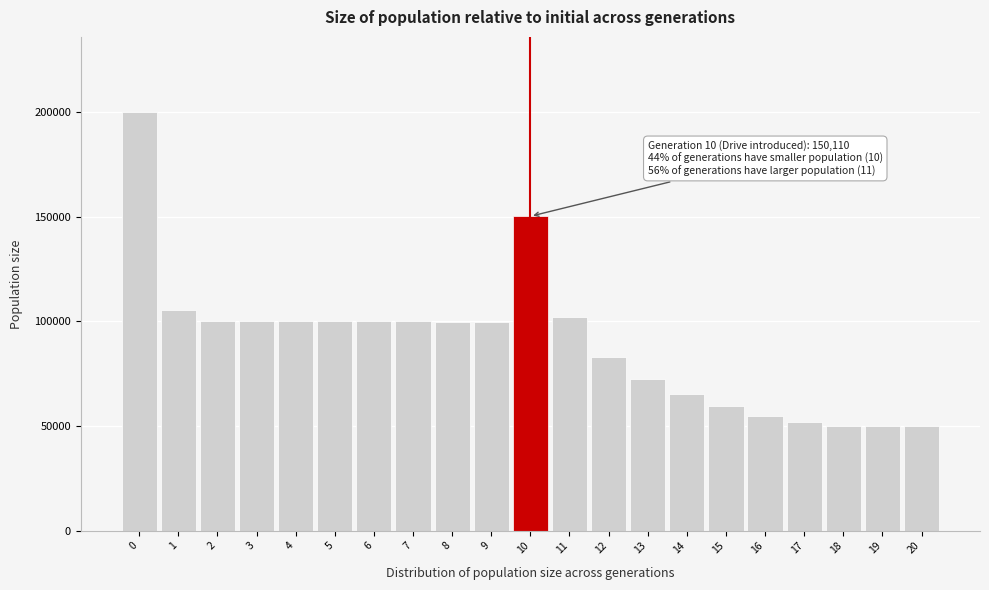

What is the value of the 11th bar from the left?

150110